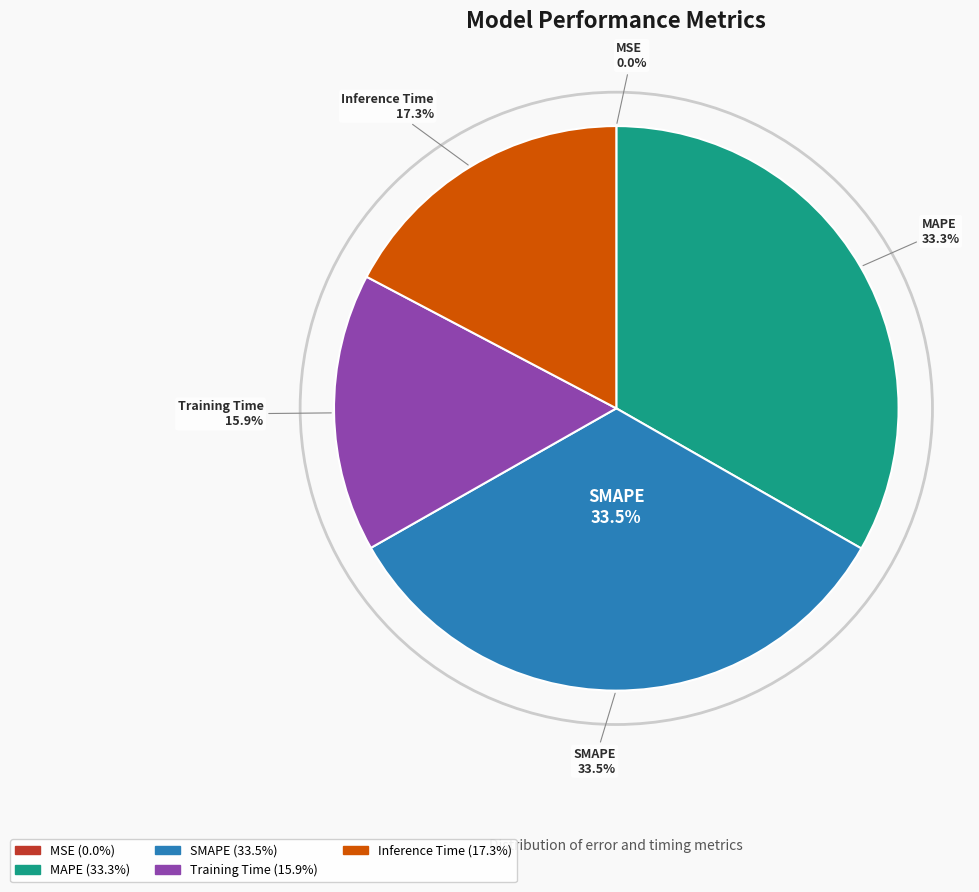

Combined, what portion of the pie is MAPE and MSE?

33.3%